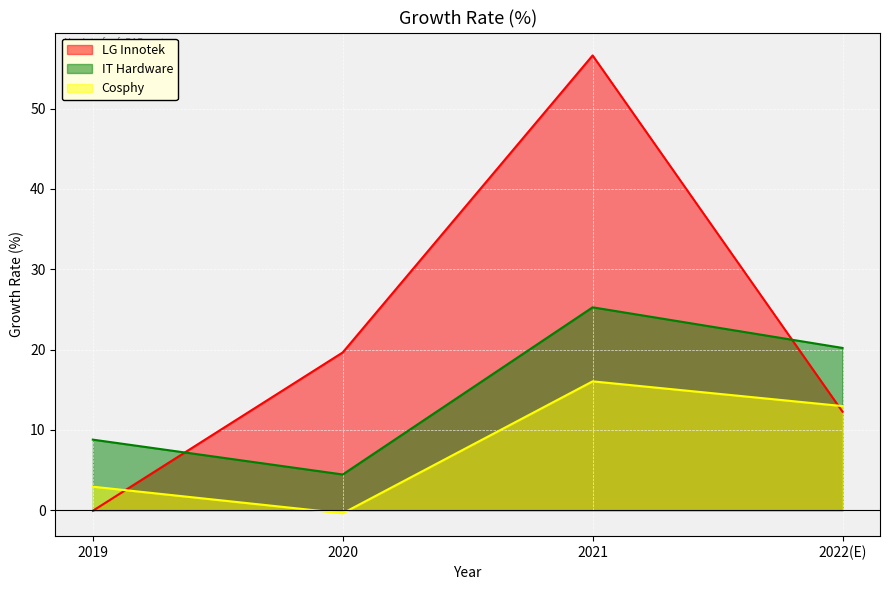

What is the sum of all Cosphy values?

31.5